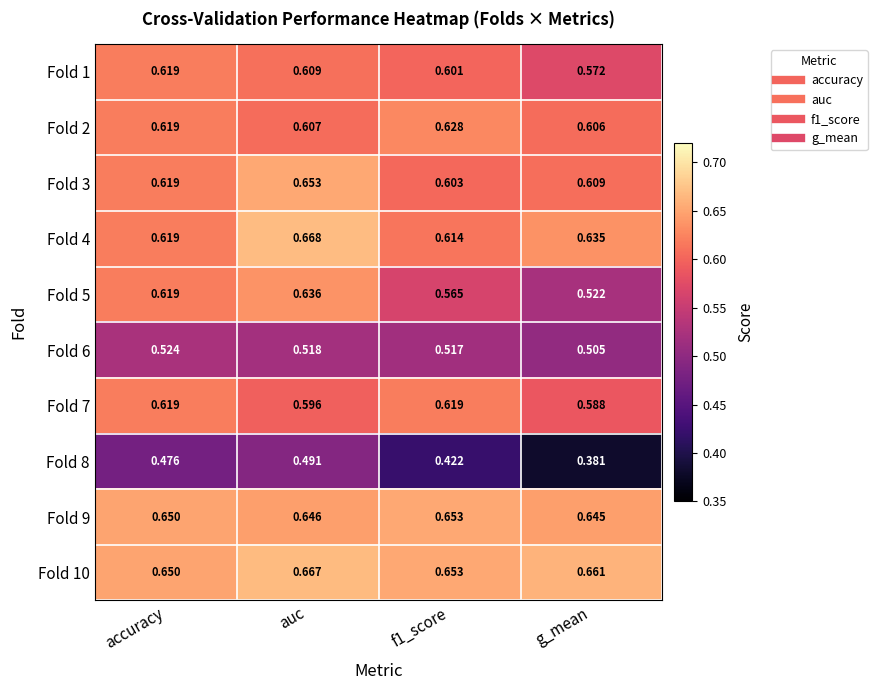

At which category is the sum across all series the highest?

auc